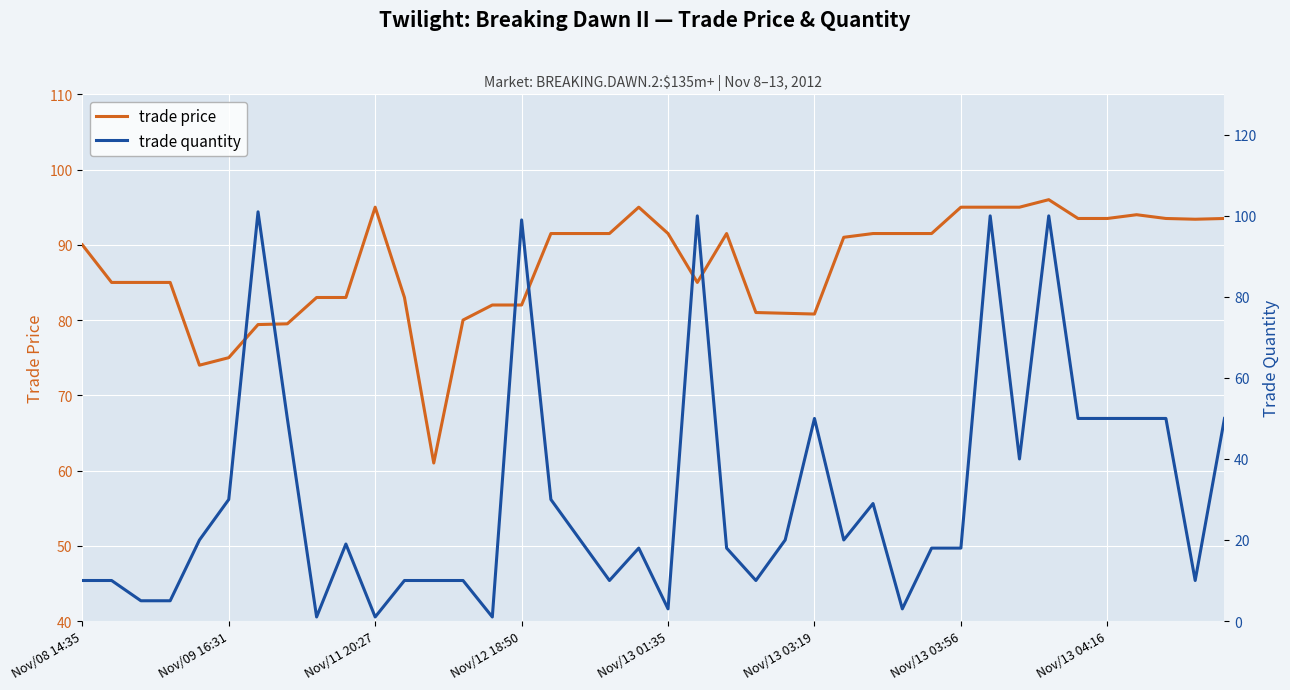

At which category is the sum across all series the highest?

33